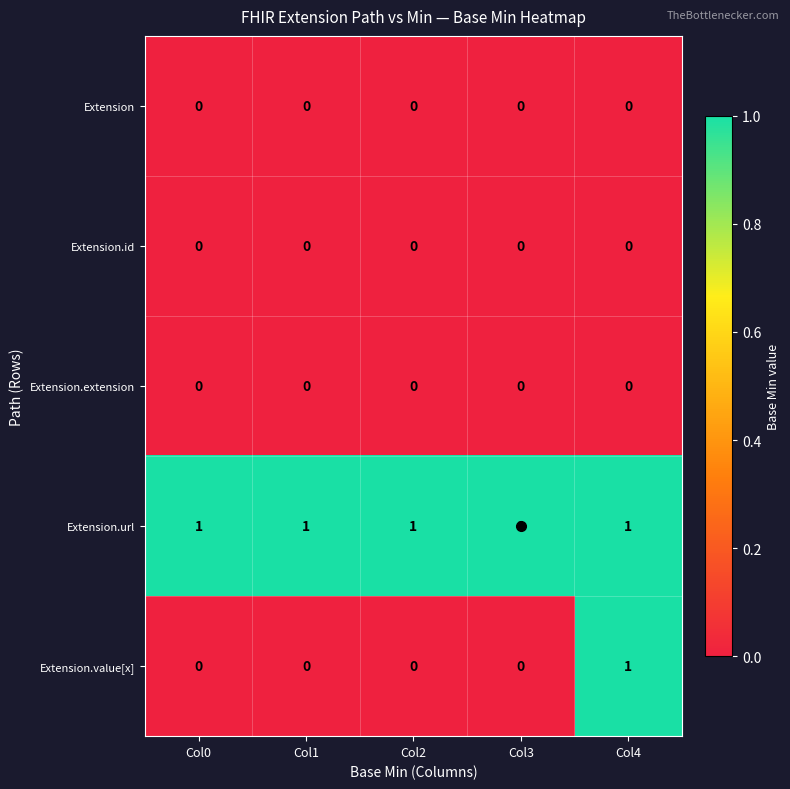

What is the greatest value displayed?

1